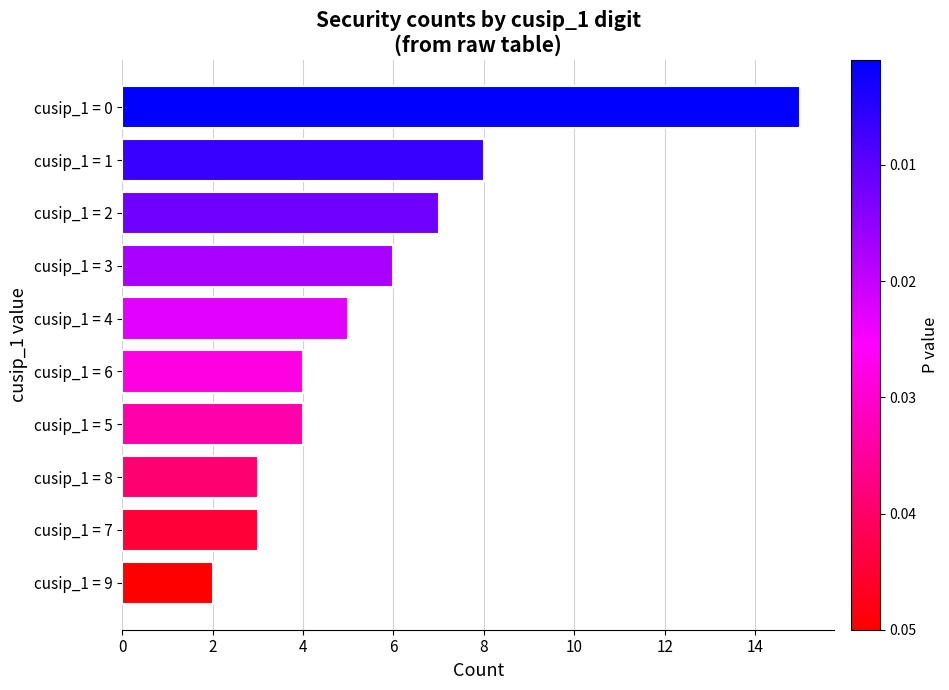

What is the change in value from cusip_1 = 9 to cusip_1 = 2?

+5